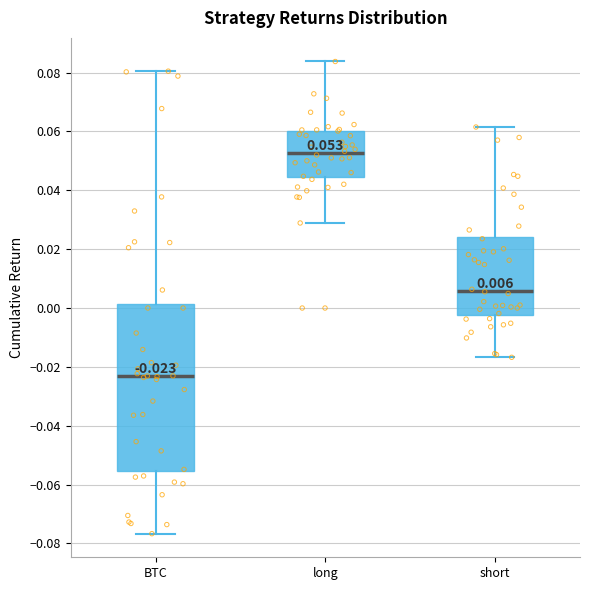

Comparing the boxes themselves (not the whiskers), which one is the tallest?

BTC